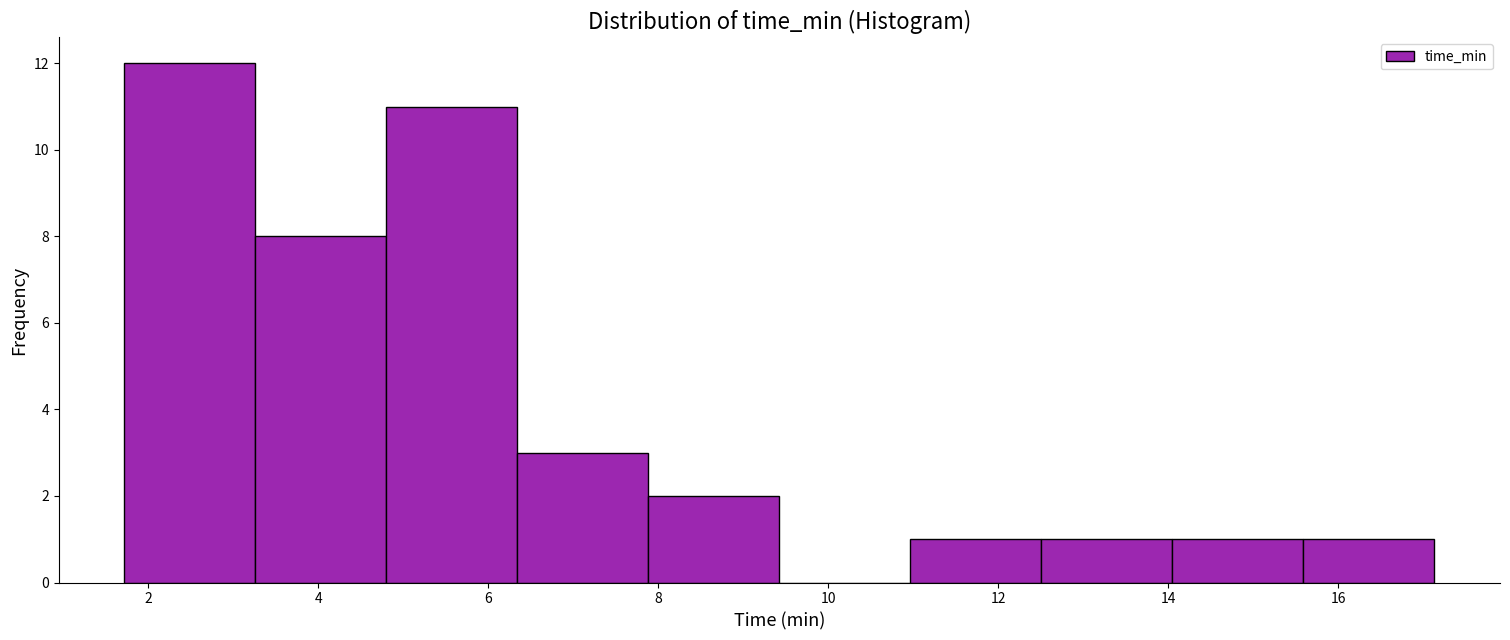

Over which range of the x-axis is the bar tallest?

1.8 to 3.2